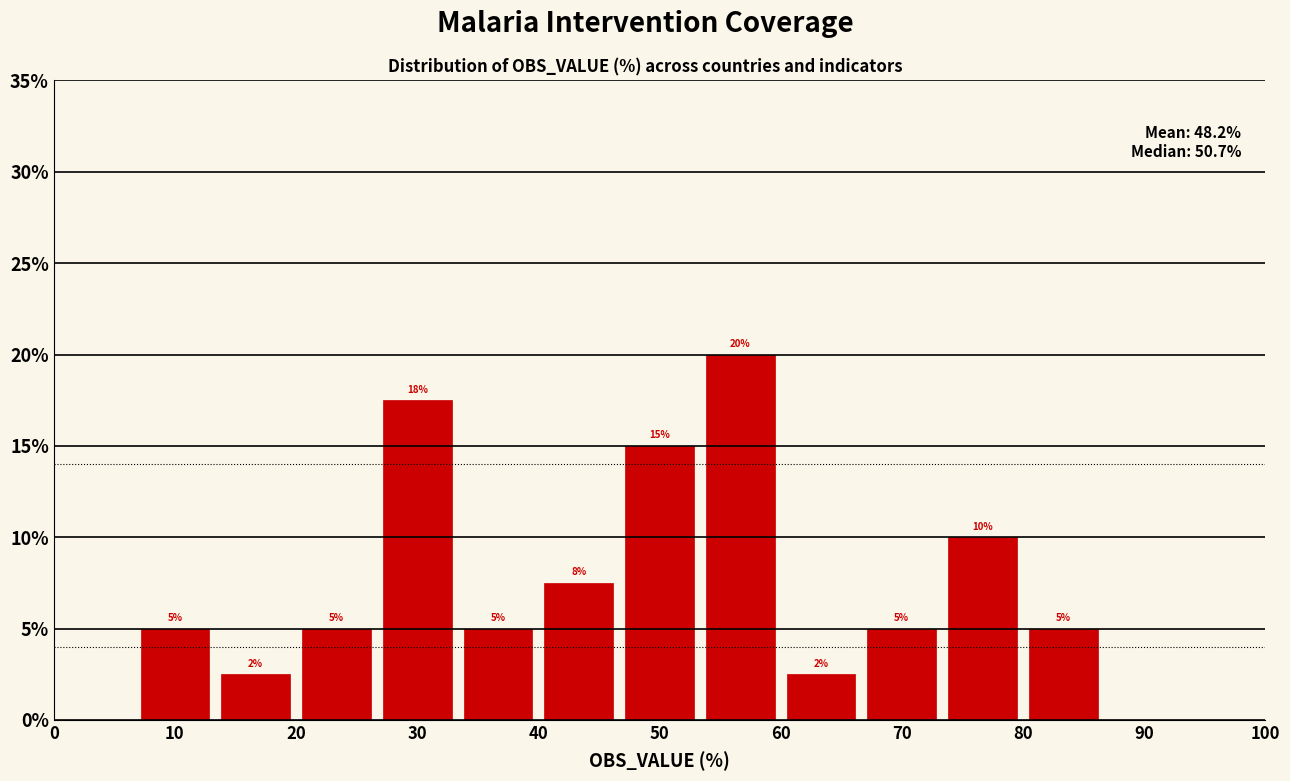

Which range on the x-axis has the tallest bar?

53 to 60